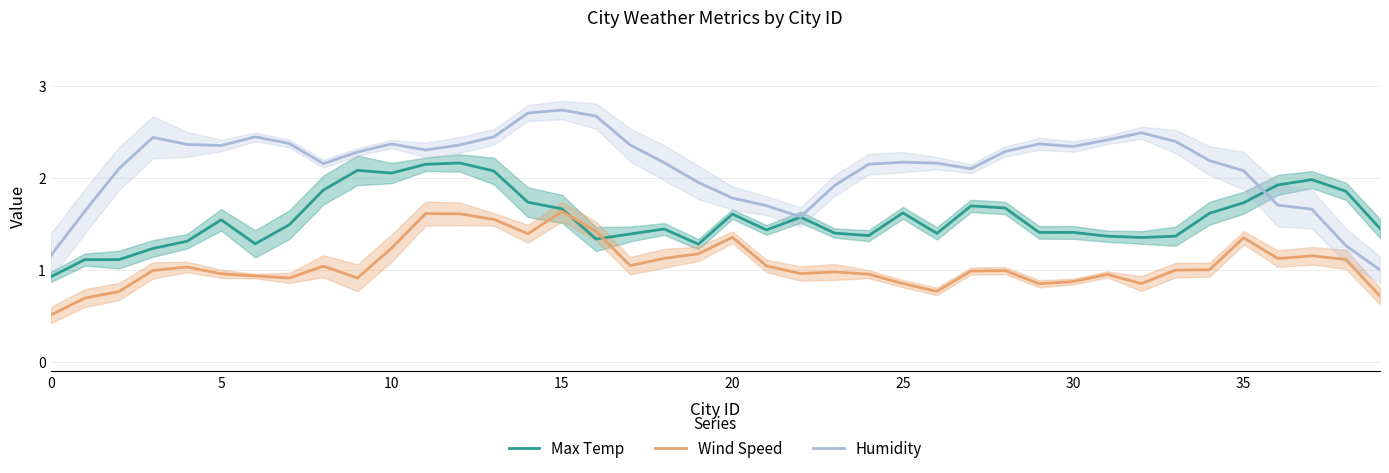

At how many categories does at least one series exceed 2?

29